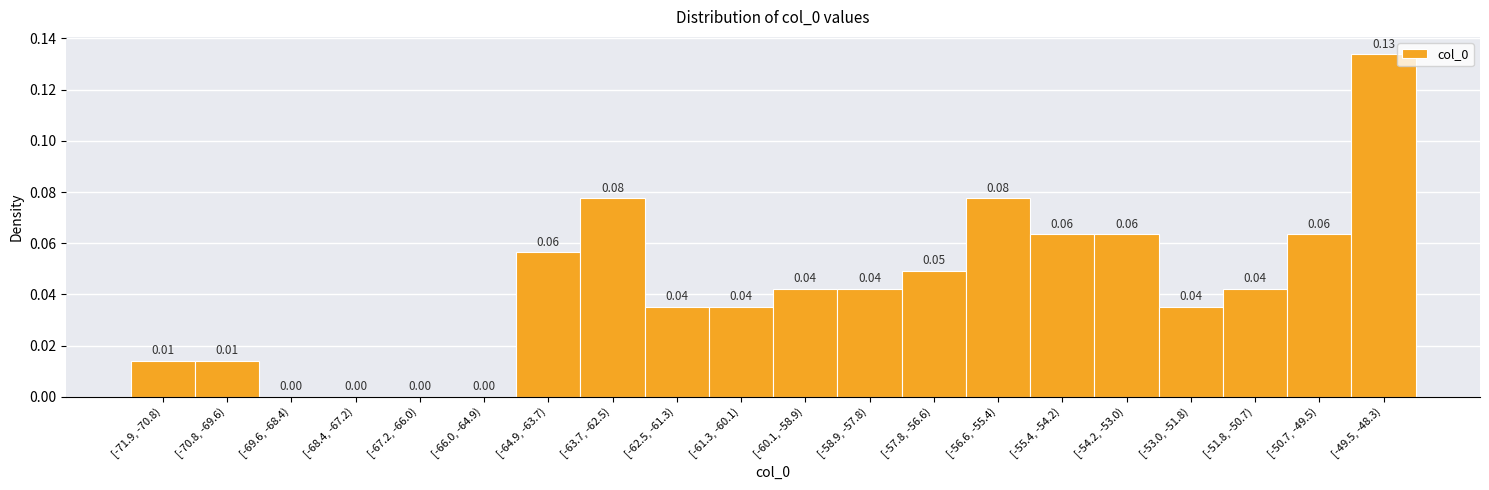

What is the sum of all values?

0.8